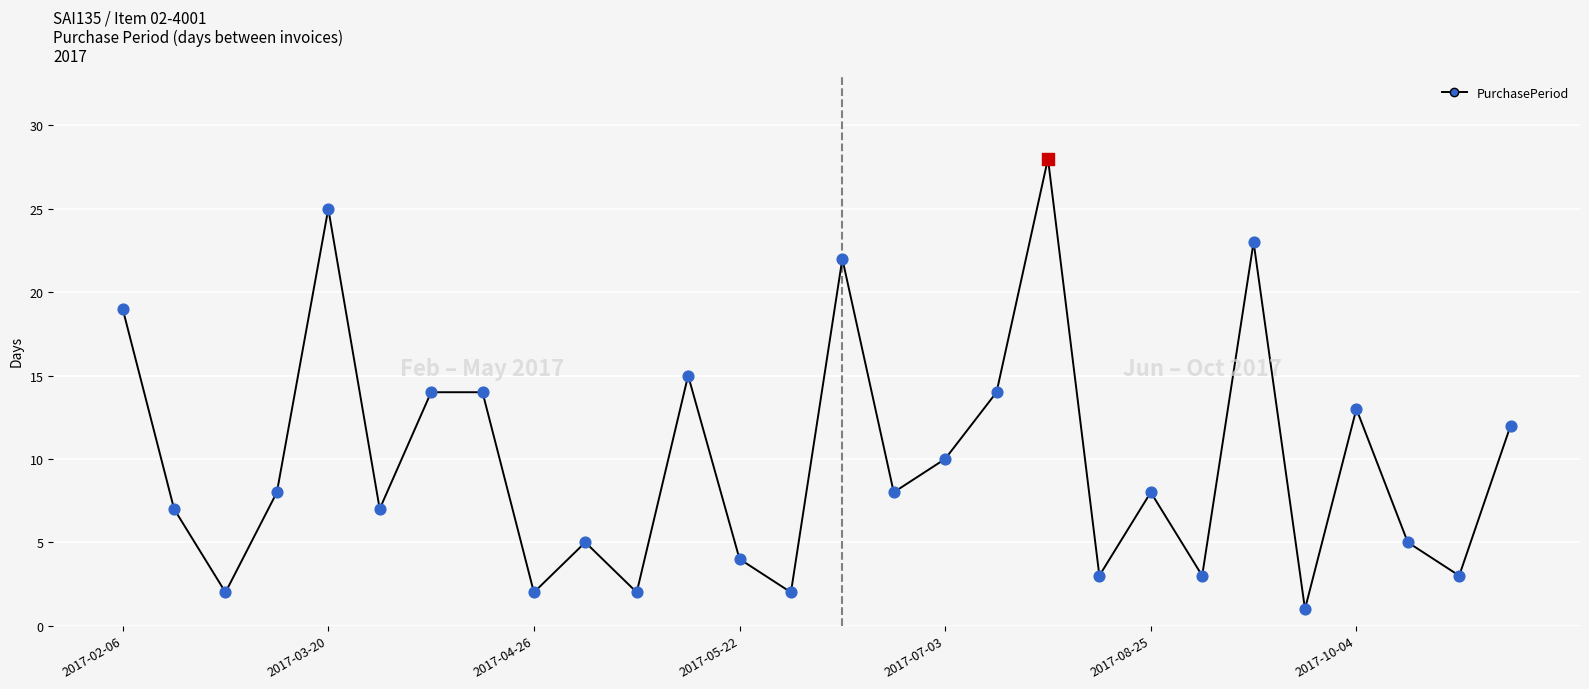

What is the difference between the maximum and minimum values?

27